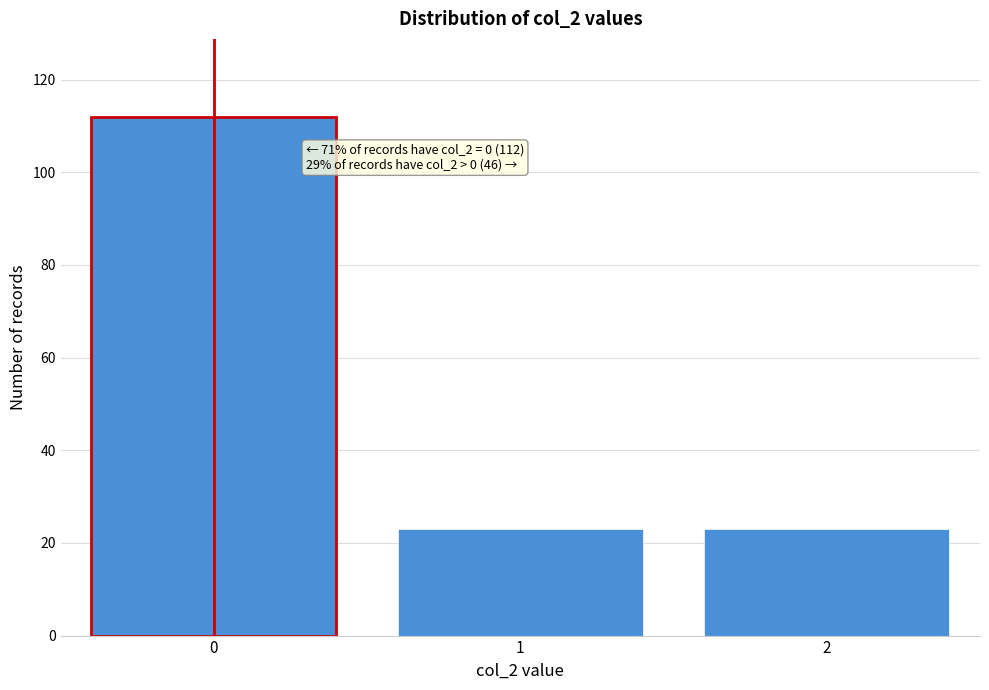

Reading left to right, extract all data points from this chart.

0=112	1=23	2=23